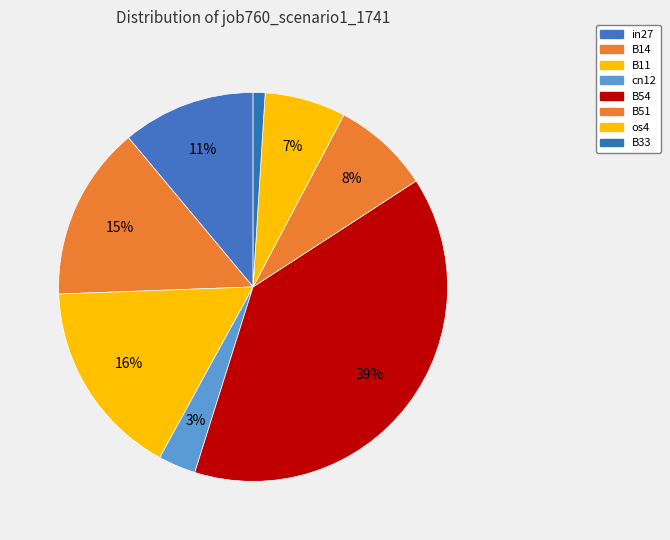

How many segments does this pie chart have?

8